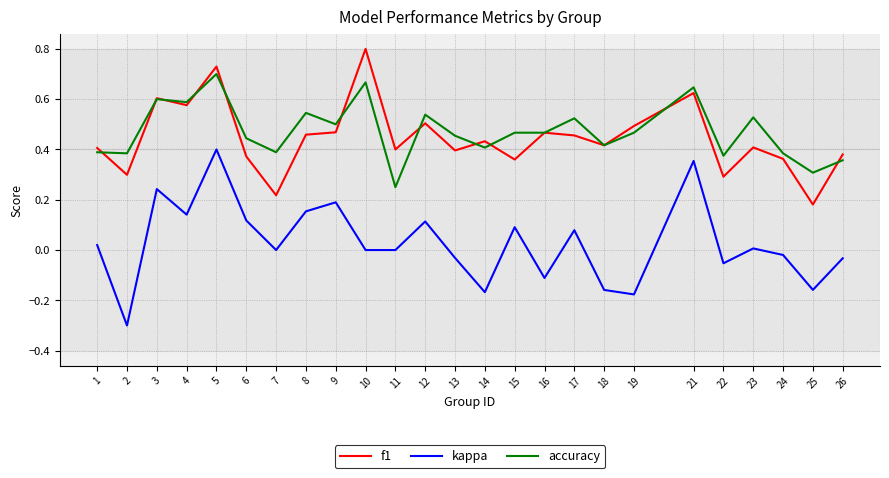

What is the maximum value for f1?

0.8